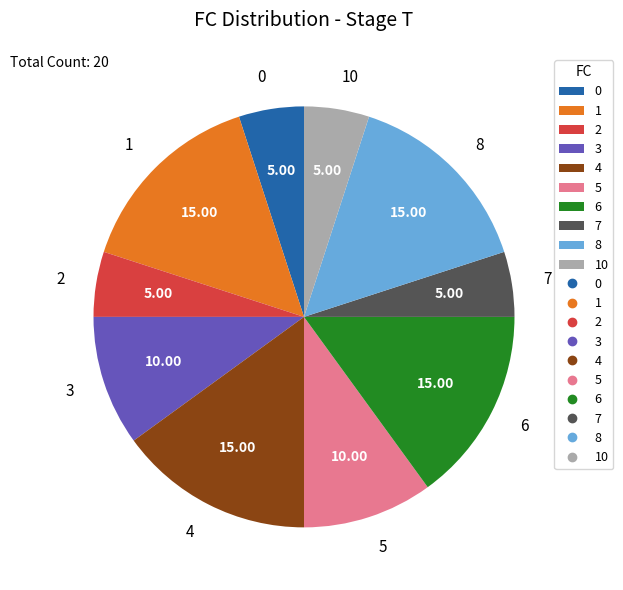

True or false: 7 accounts for 9% of the total.

False